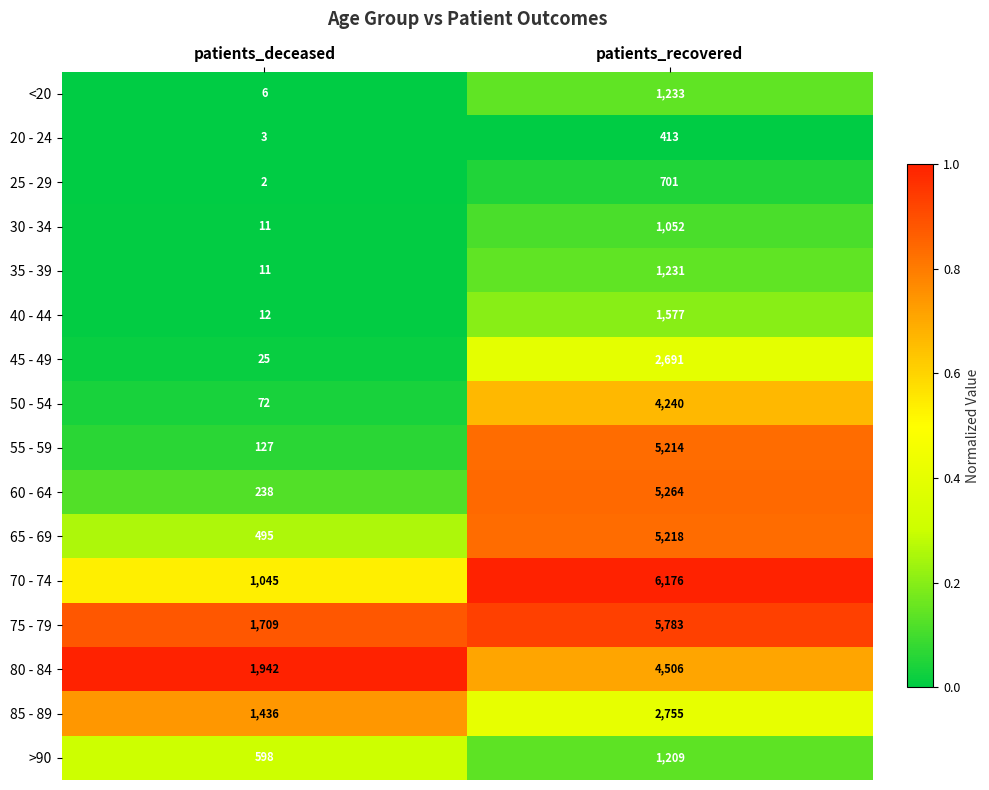

What is the sum of the 75 - 79 values at patients_deceased and patients_recovered?

7492